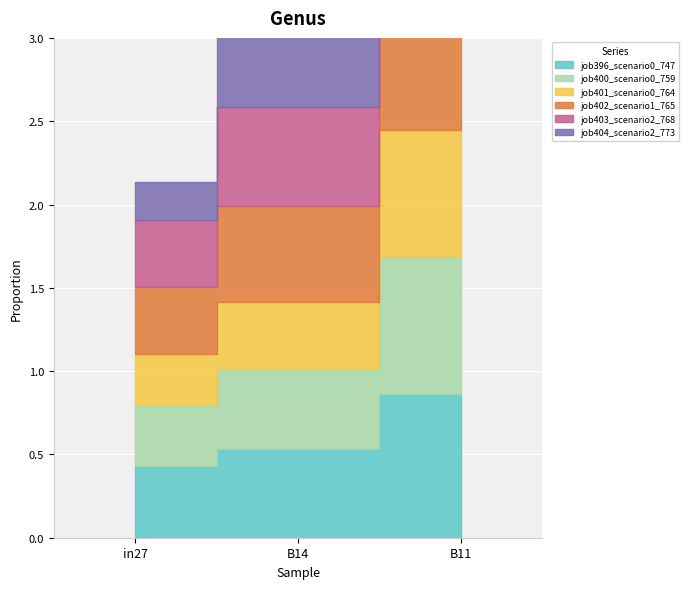

Which category has the highest value in the job400_scenario0_759 series?

B11